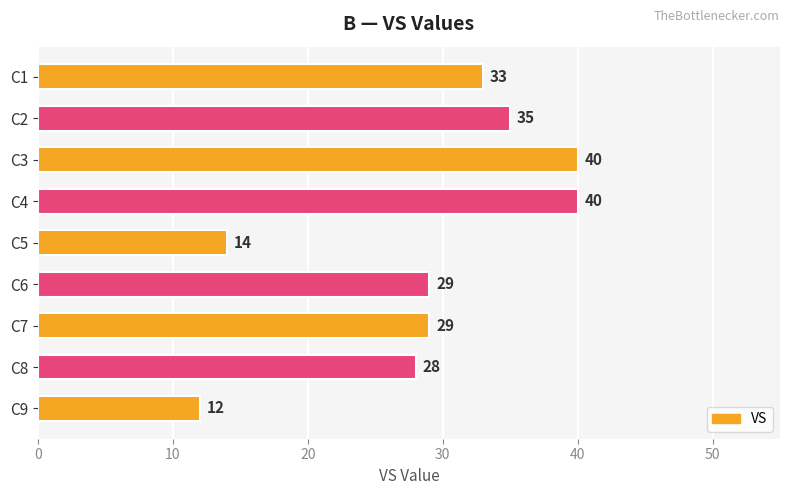

What value does the data have at C7, to the nearest 5?

30